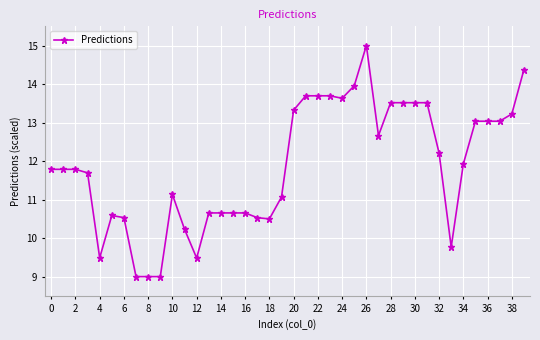

What is the sum of all values?

474.6